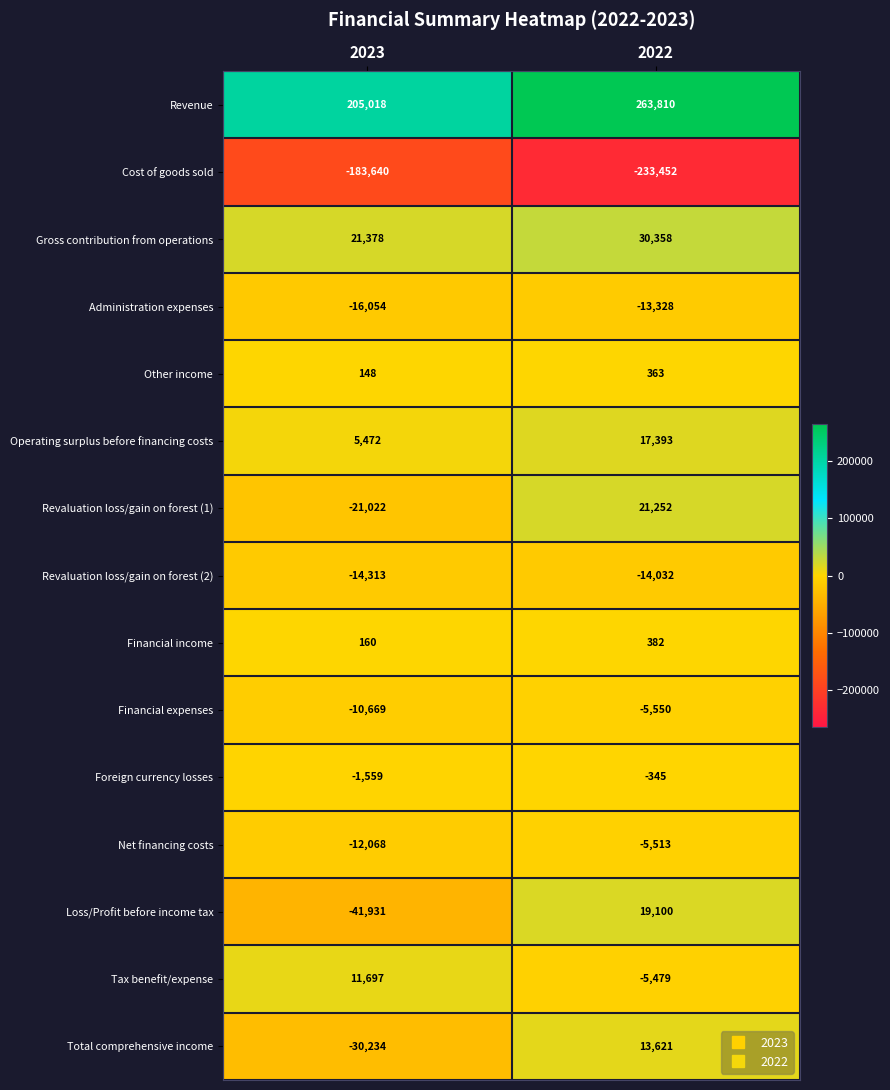

List the series in order of their peak value, lowest first.

Cost of goods sold, Revaluation loss/gain on forest (2), Administration expenses, Financial expenses, Net financing costs, Foreign currency losses, Other income, Financial income, Tax benefit/expense, Total comprehensive income, Operating surplus before financing costs, Loss/Profit before income tax, Revaluation loss/gain on forest (1), Gross contribution from operations, Revenue